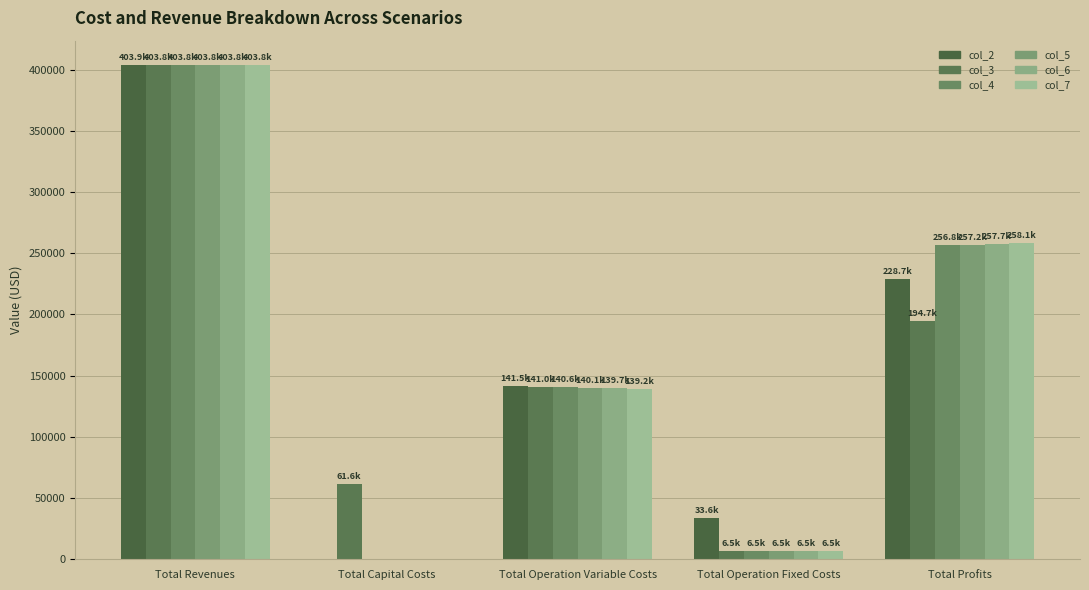

Are the bars horizontal?

No